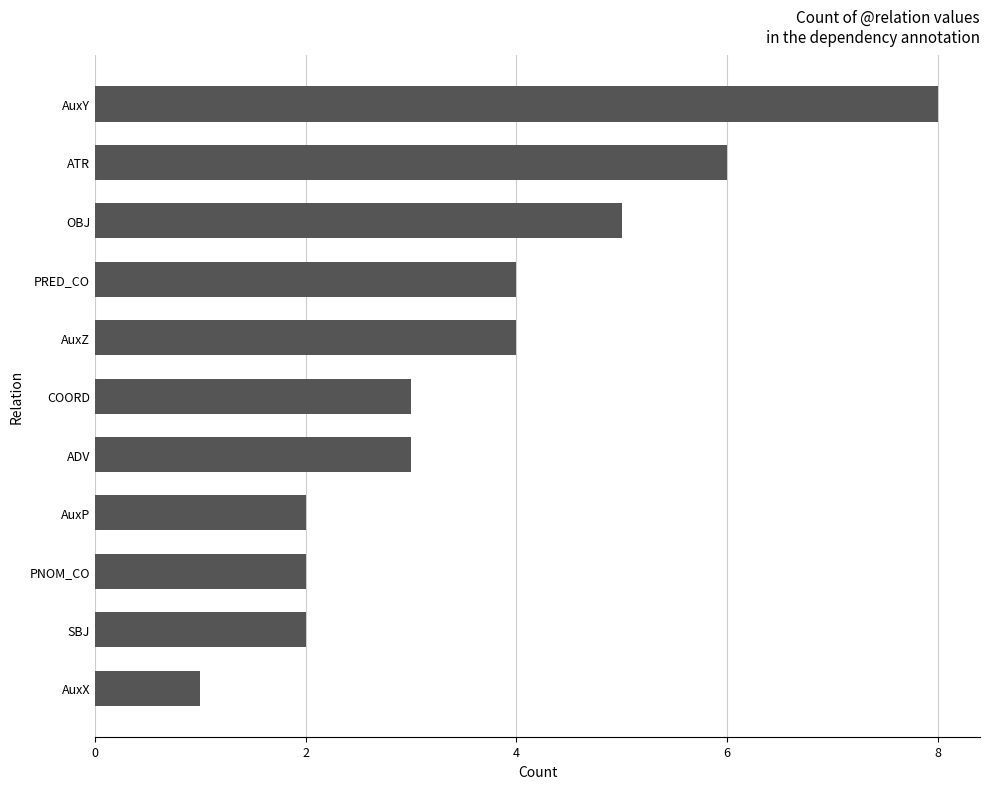

Count the number of data series in this chart.

1